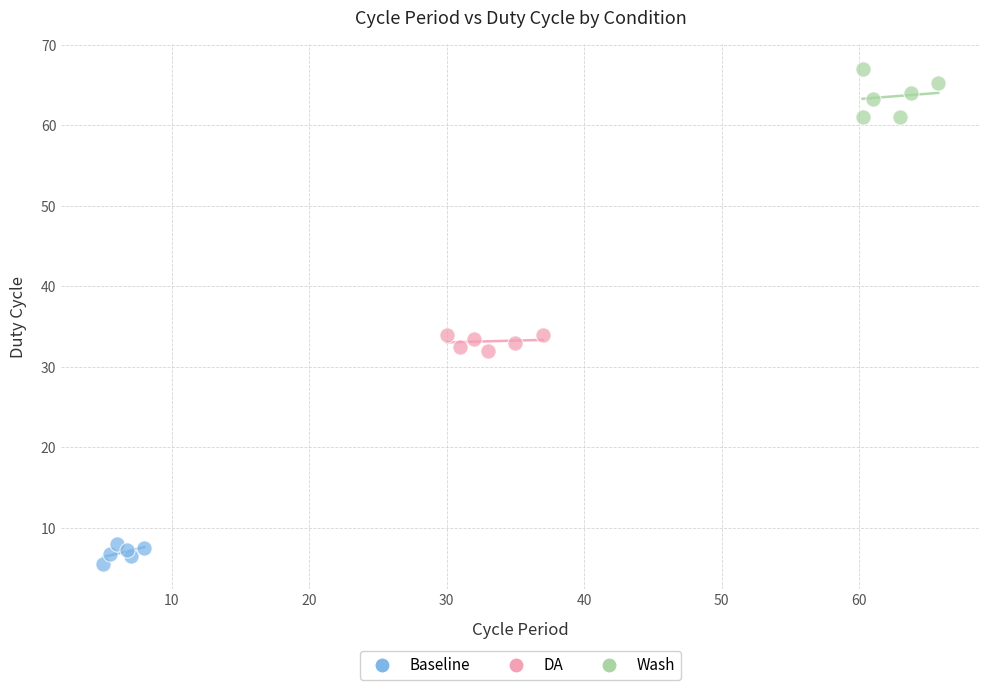

What are all the series names shown in the legend?

Baseline, DA, Wash